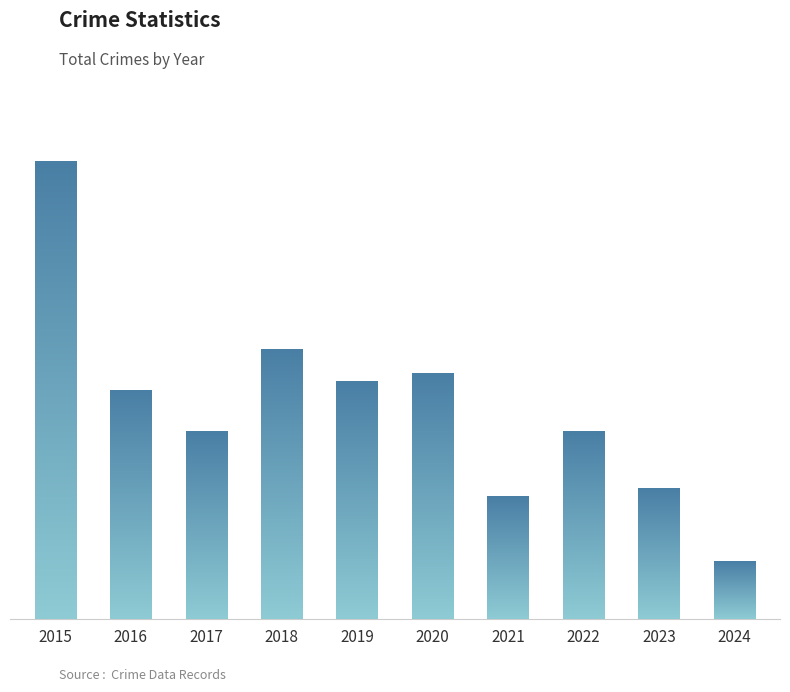

What is the difference between the values at 2016 and 2024?

21